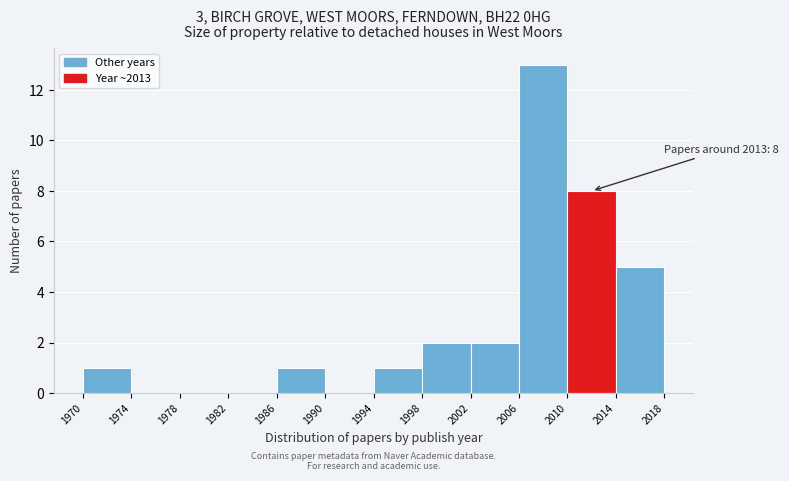

Which range on the x-axis has the tallest bar?

2006 to 2010